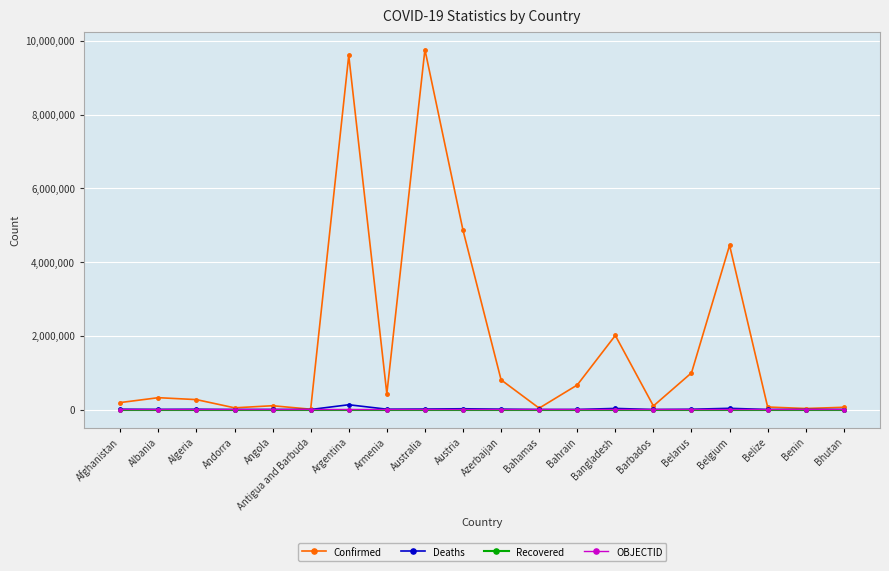

Which series has the widest spread of values?

Confirmed